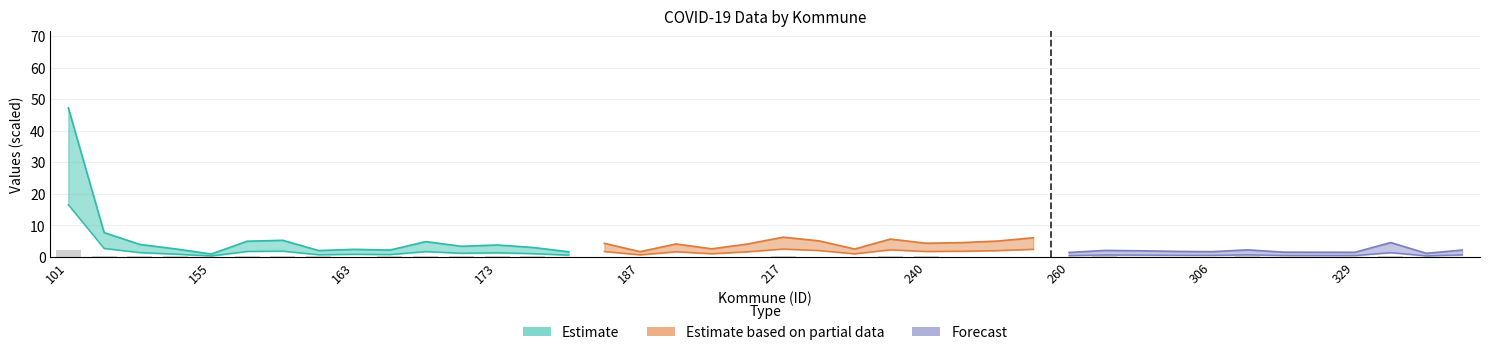

Does the chart contain any negative values?

No